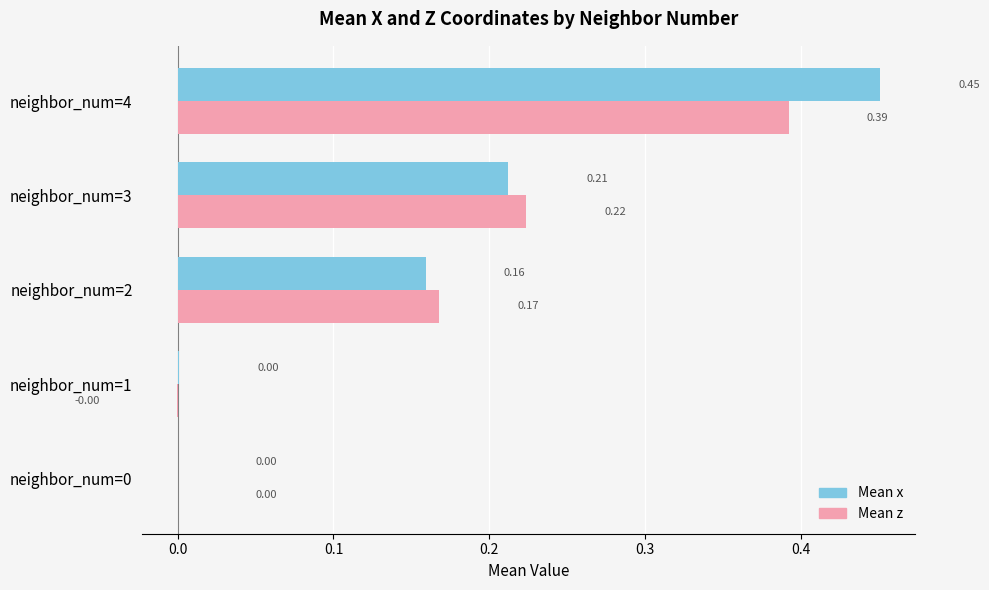

What are all the series names shown in the legend?

Mean x, Mean z